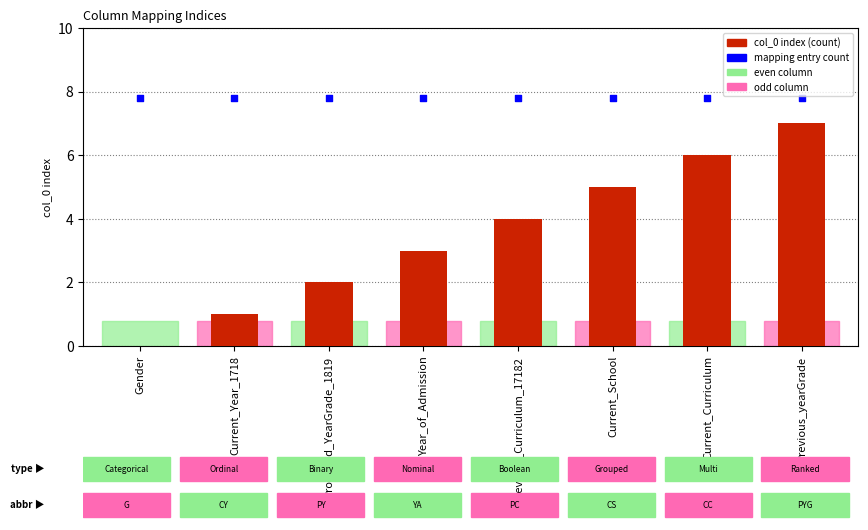

Which series reaches the maximum Y coordinate?

mapping_count